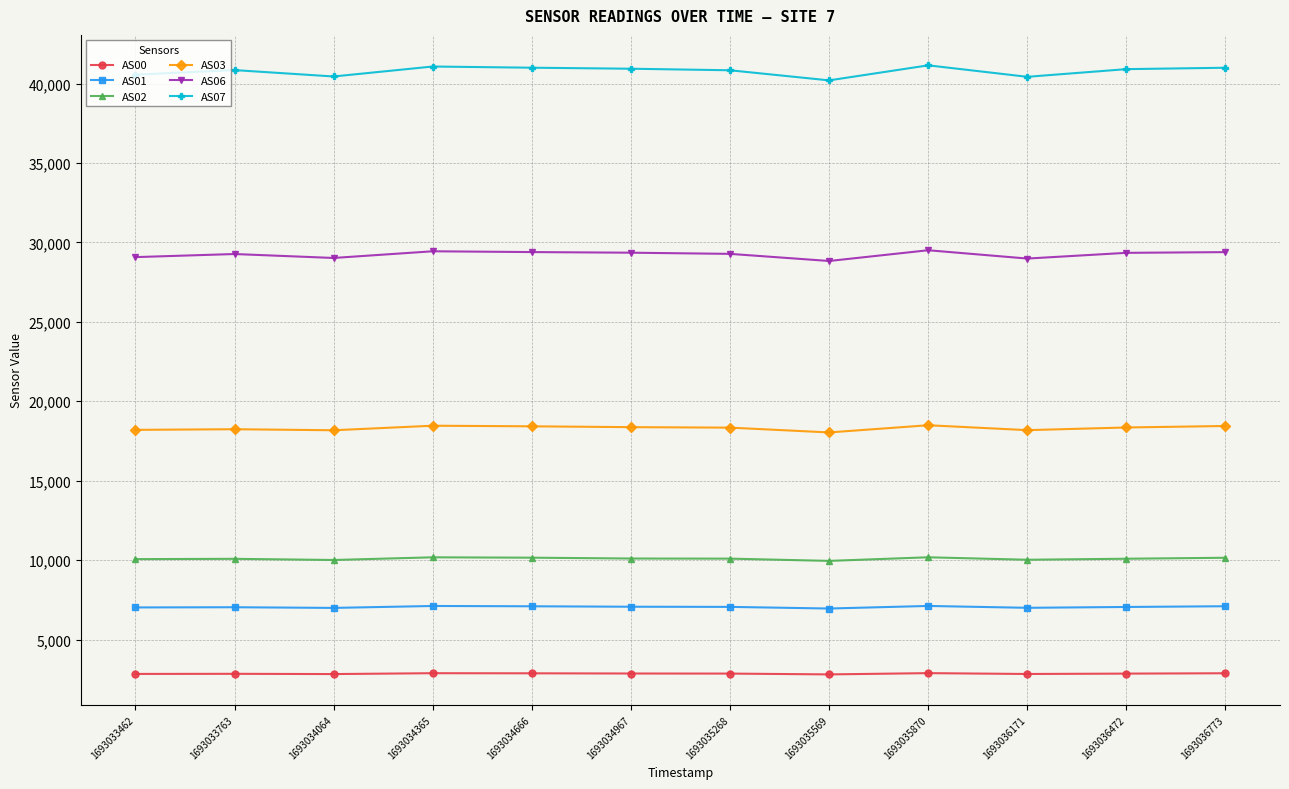

What is the difference between the highest and lowest values at 1693036773?

38112